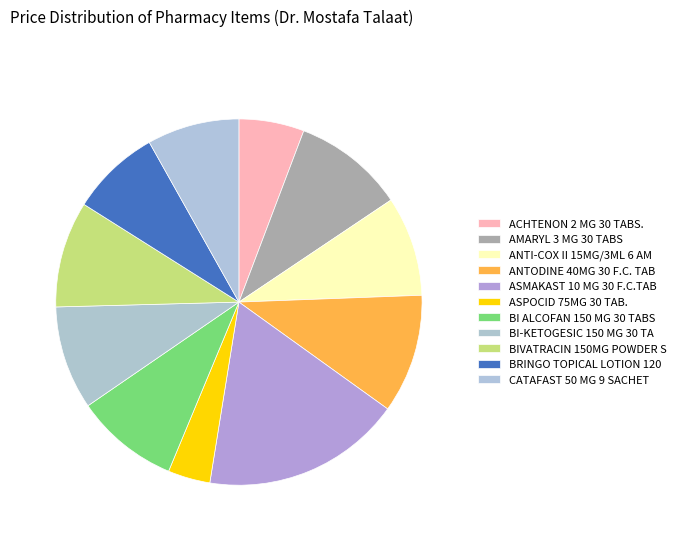

The AMARYL 3 MG 30 TABS slice represents 1% of the pie. True or false?

False